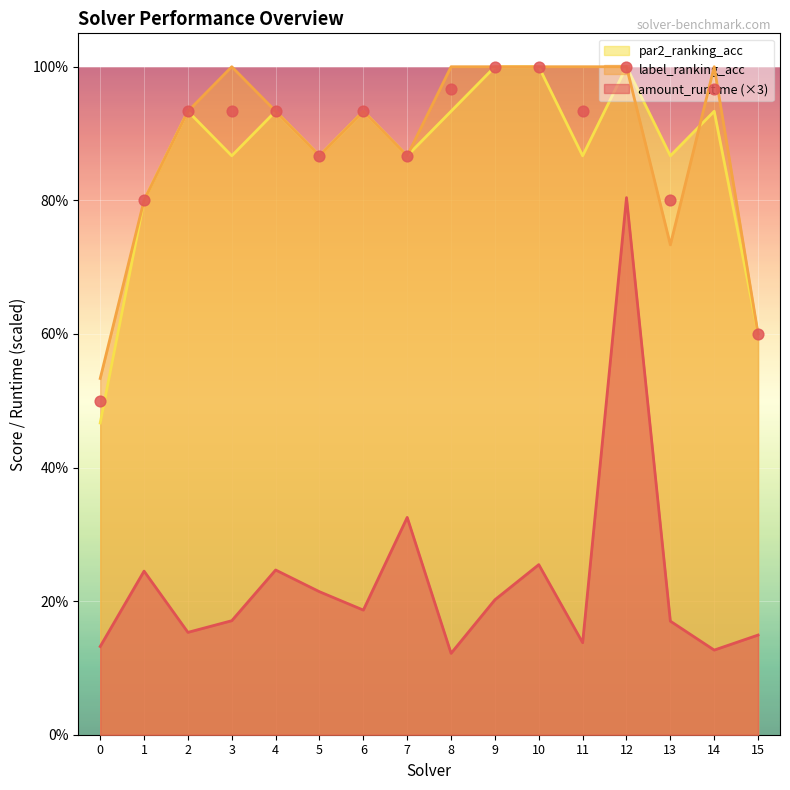

What are all the series names shown in the legend?

amount_runtime, label_ranking_acc, par2_ranking_acc